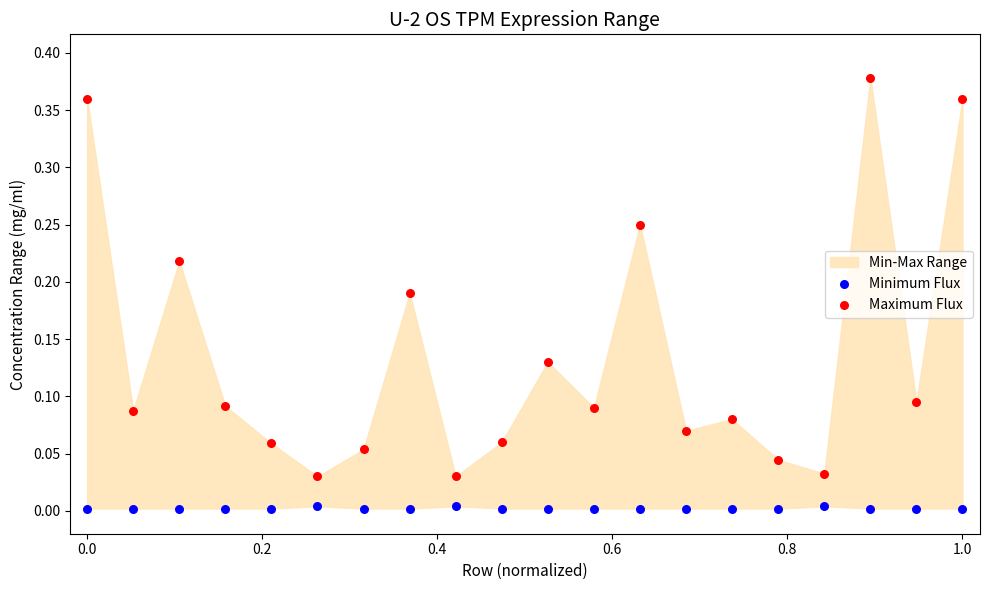

Which series has the widest spread of Y values?

Maximum Flux